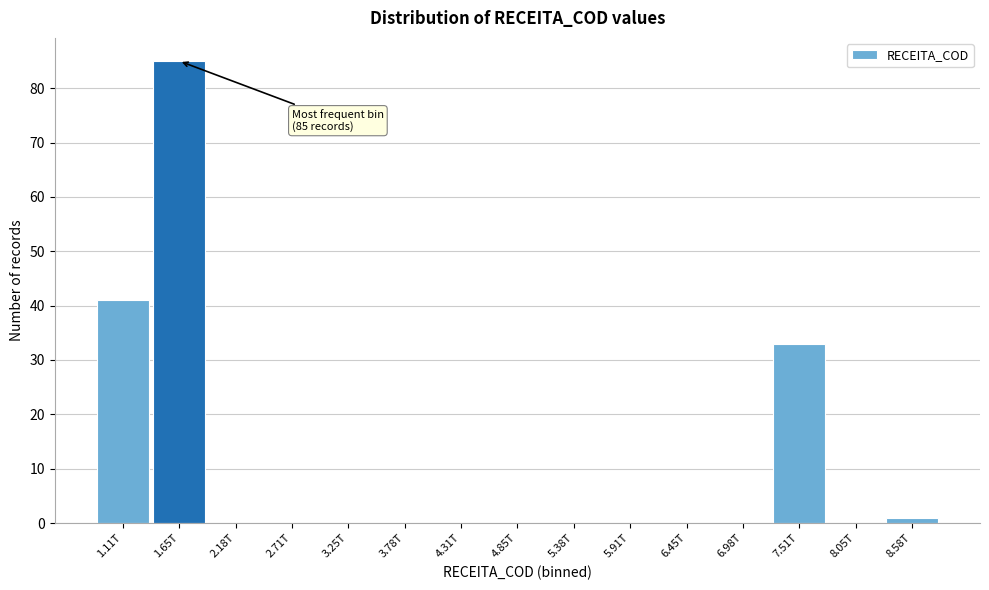

Reading left to right, extract all data points from this chart.

1.11T=41	1.65T=85	2.18T=0	2.71T=0	3.25T=0	3.78T=0	4.31T=0	4.85T=0	5.38T=0	5.91T=0	6.45T=0	6.98T=0	7.51T=33	8.05T=0	8.58T=1